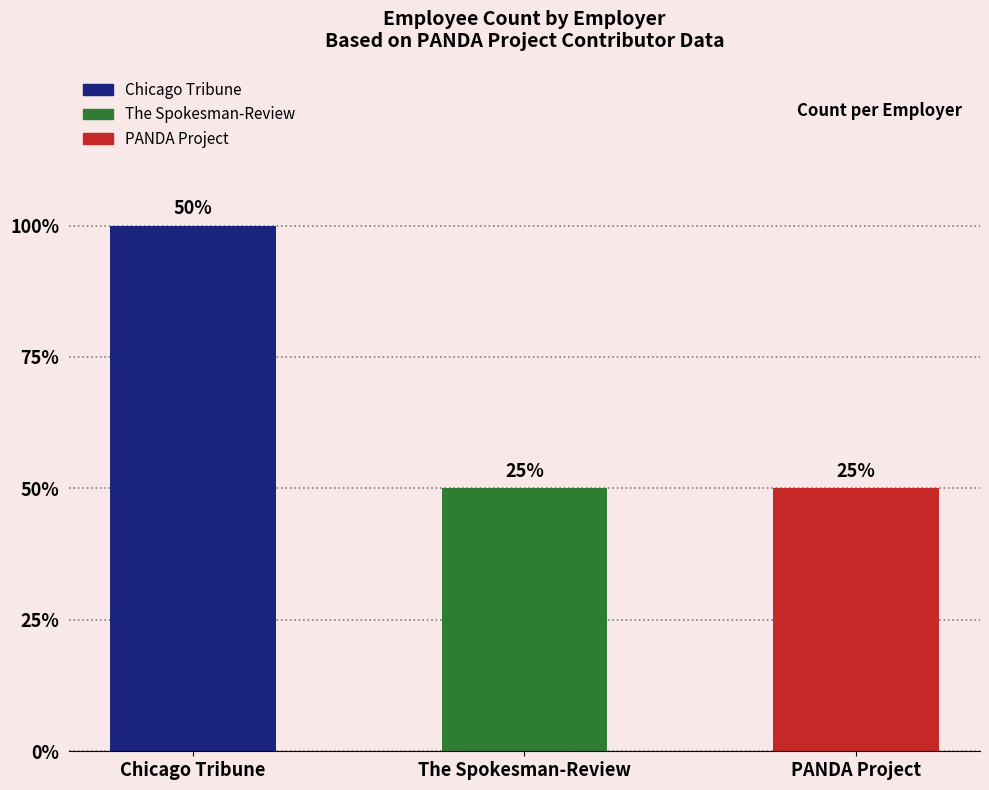

How many values are between 1 and 2?

3